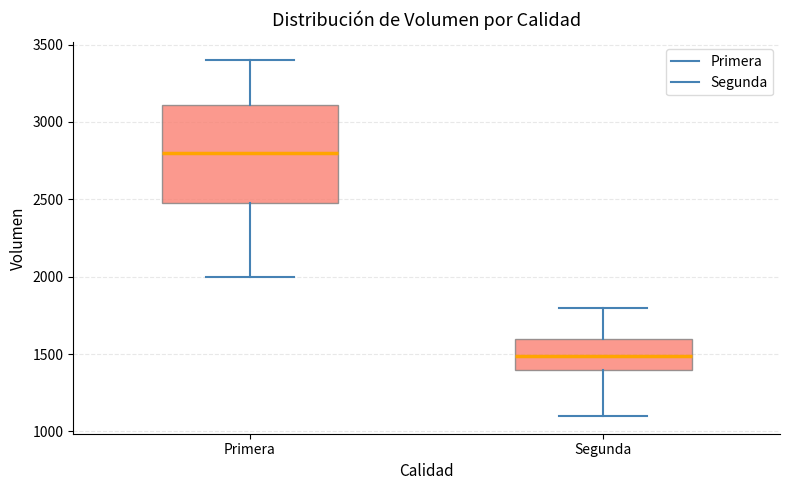

Reading left to right, read every box against the y-axis: the position of its median line, the range the box covers, and the ends of its whiskers. The values are not printed on the chart, so give them approximately, as read against the axis.

Primera: median 2800, box 2500 to 3100, whiskers 2000 to 3400
Segunda: median 1500, box 1400 to 1600, whiskers 1100 to 1800